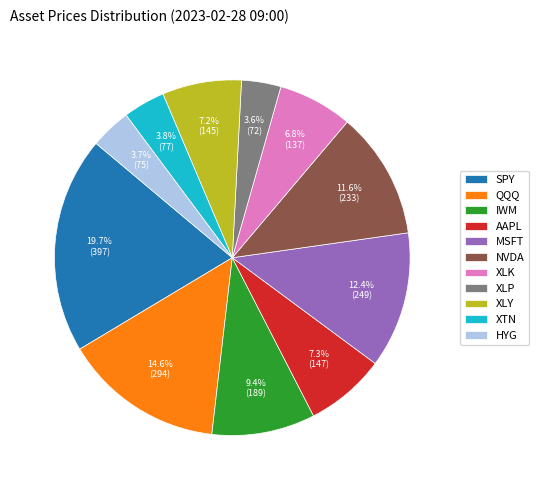

To the nearest percent, what portion does QQQ represent?

15%